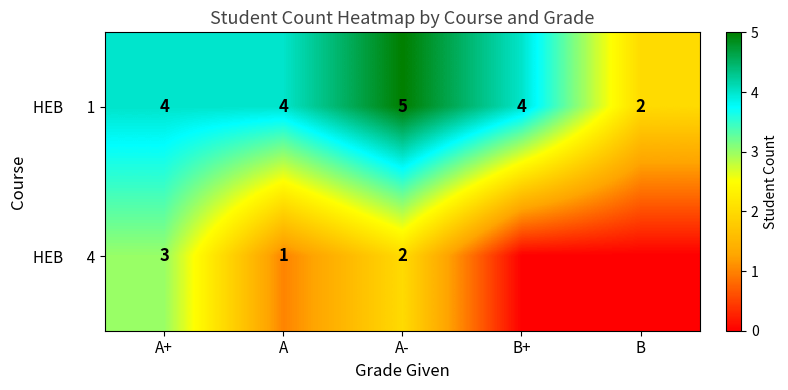

What is the total value across all series at A+?

7